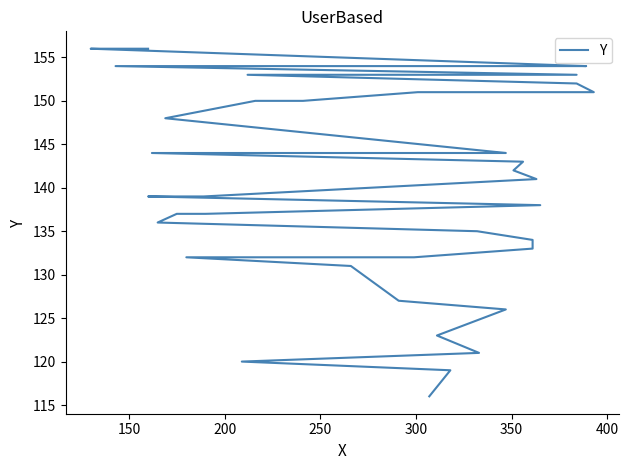

Does the chart display data point markers on the line(s)?

No